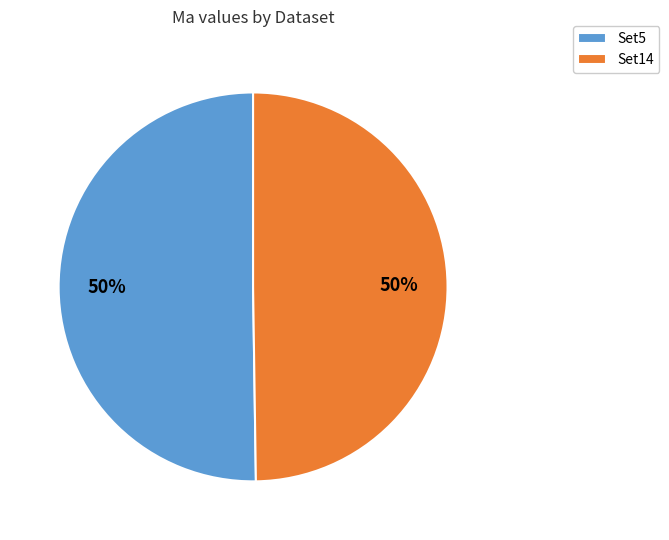

How many slices are in this pie chart?

2